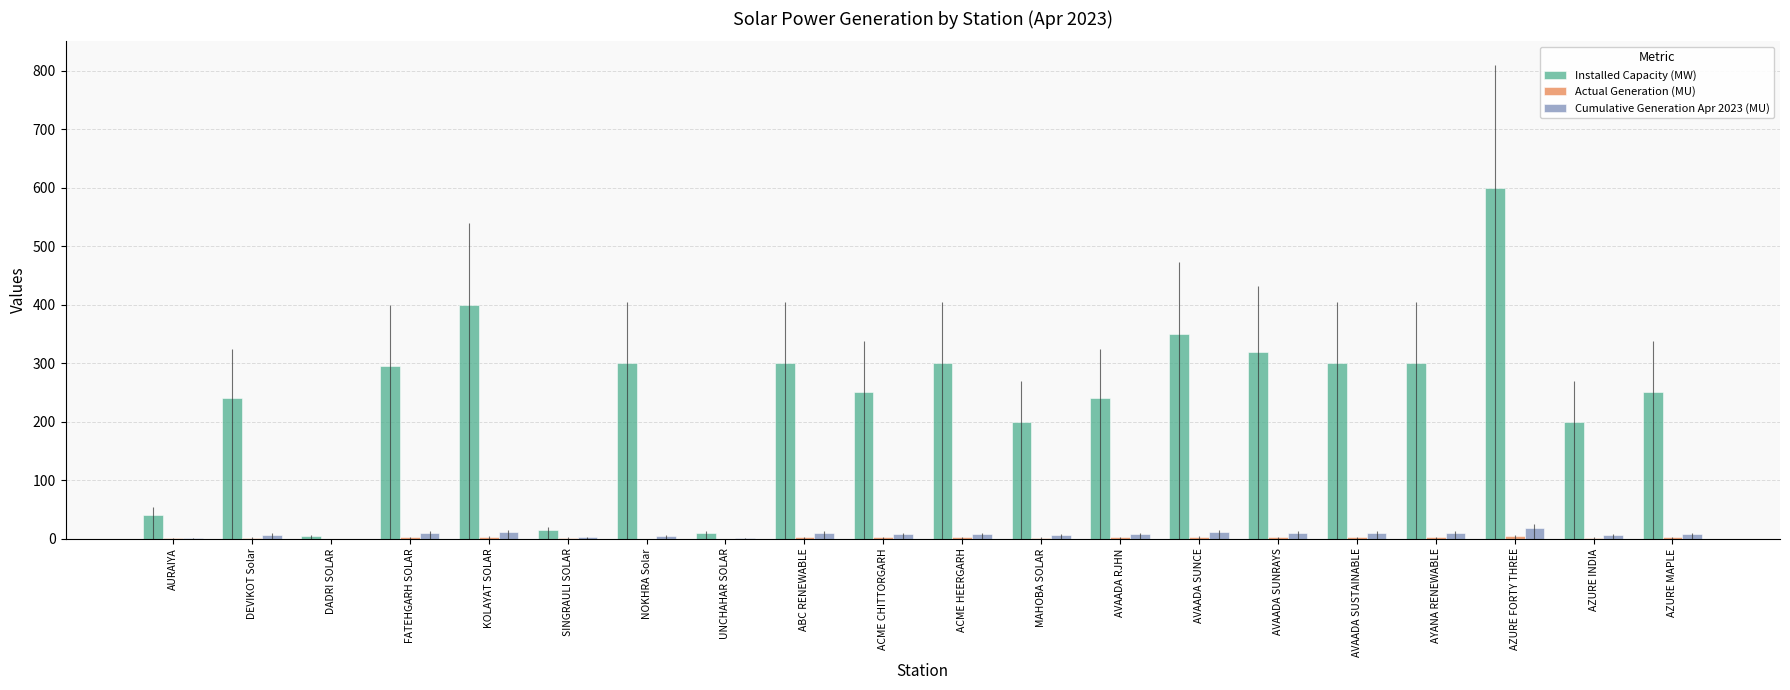

What is the value of the Actual Generation (MU) bar at the 15th from the left?

2.6